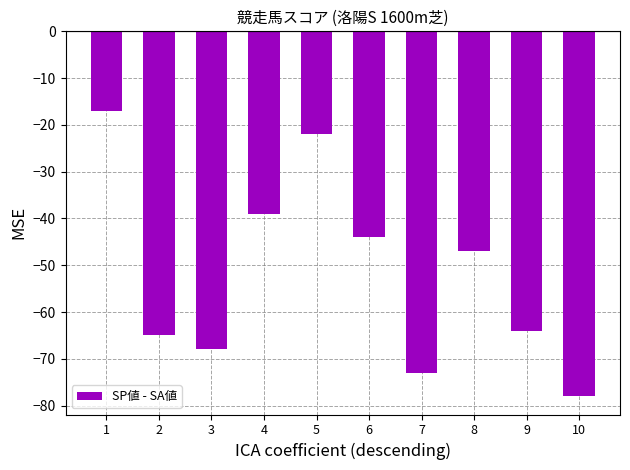

Are the bars horizontal?

No